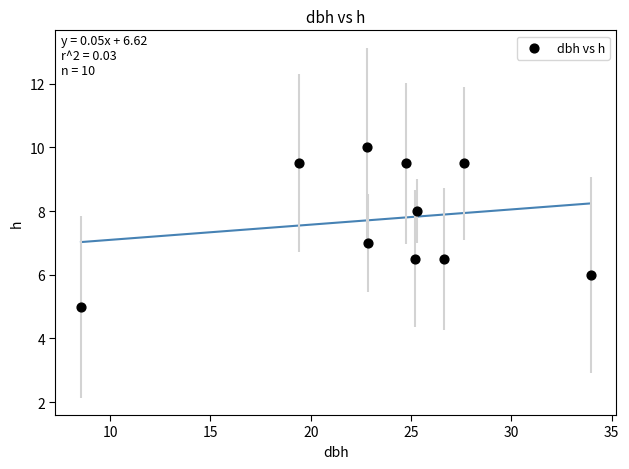

What is the average Y value?

7.8